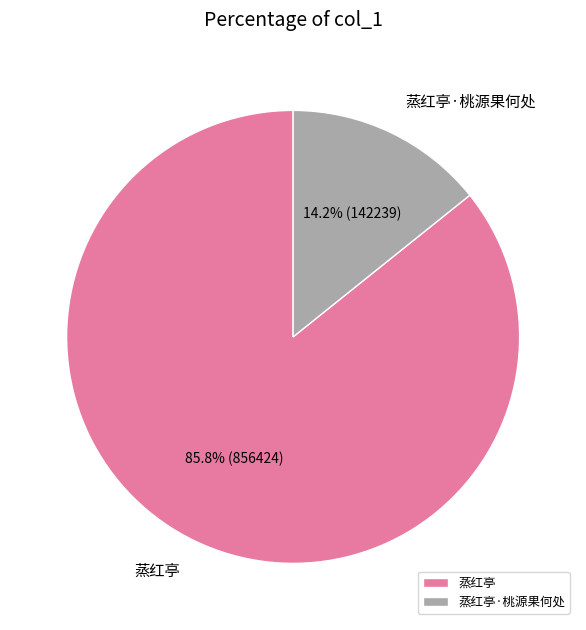

Does 蒸红亭 represent more than half of the total?

Yes